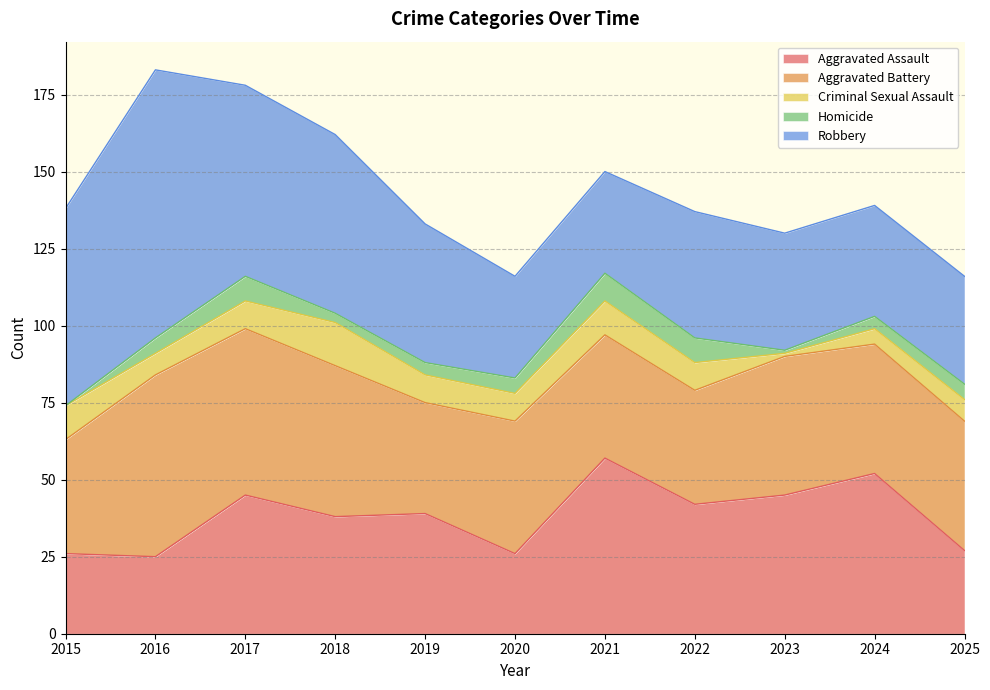

How many lines are shown in the chart?

5